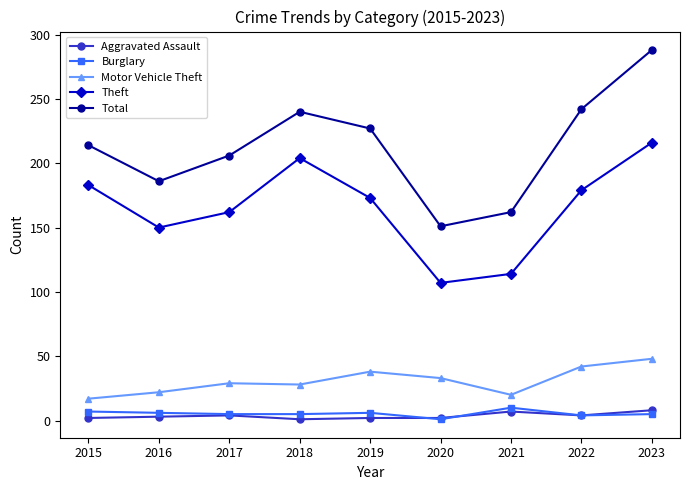

In Total, how many points are higher than both neighbors (excluding endpoints)?

1